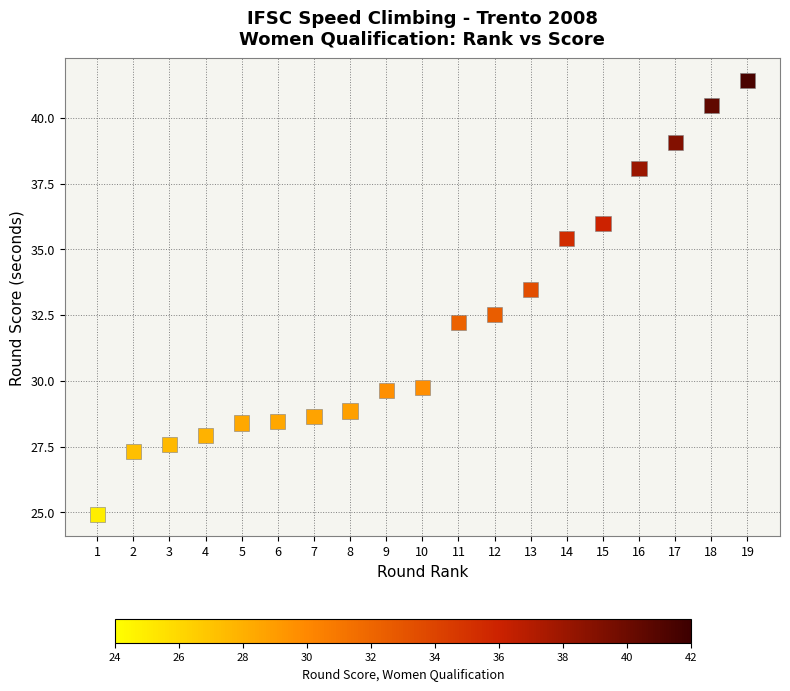

What is the range of Y values (max minus min)?

16.5